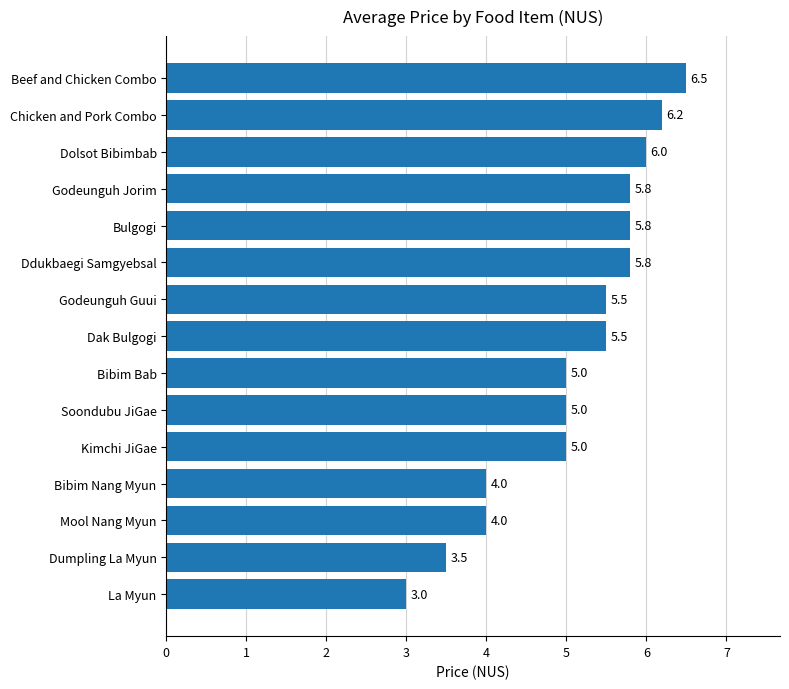

True or false: the data shows 7.1 at Mool Nang Myun.

False